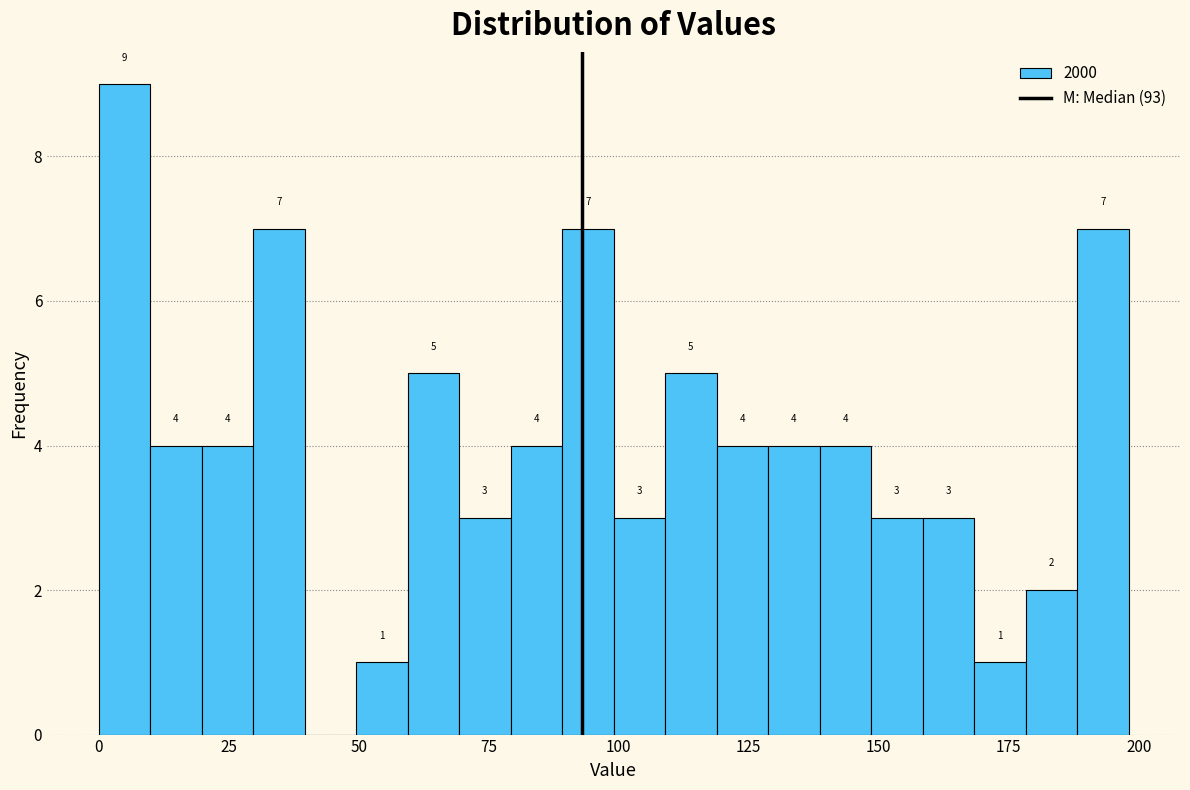

Around what value on the x-axis is the tallest bar? Give the approximate position of its centre, as read against the axis.

5